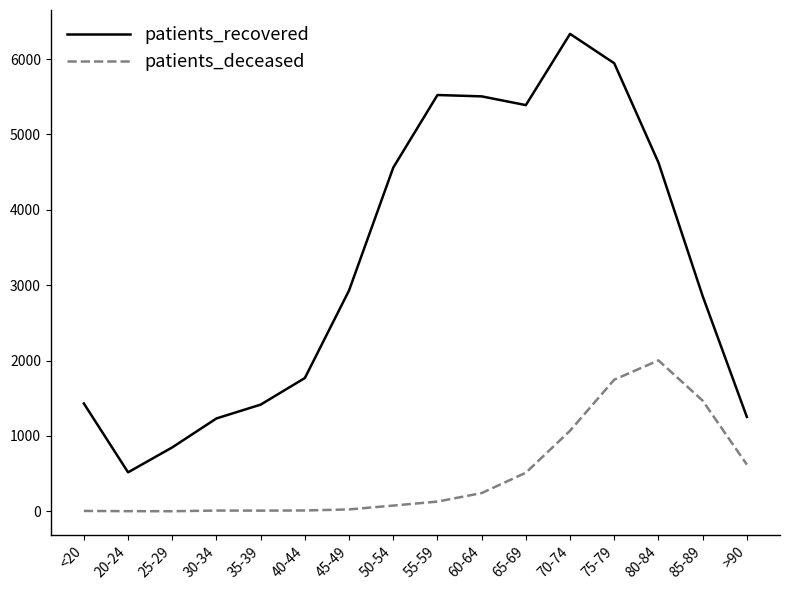

True or false: patients_recovered has more than 1 points higher than both neighbors.

True